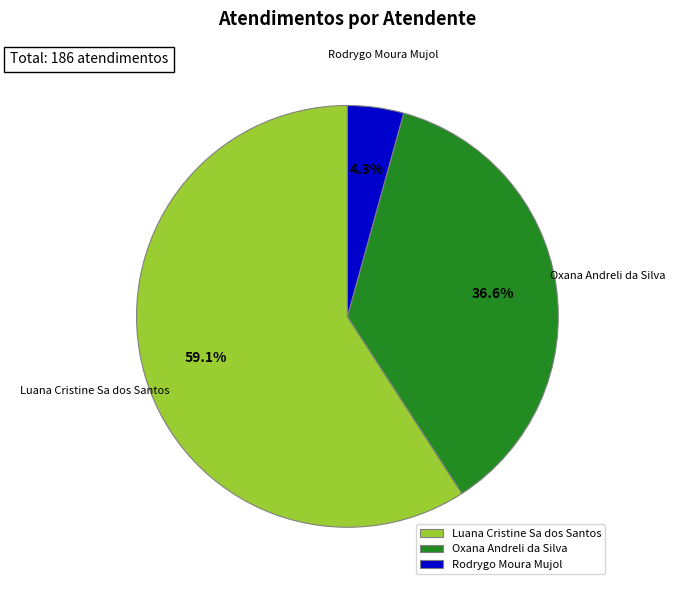

Does Oxana Andreli da Silva represent more than half of the total?

No